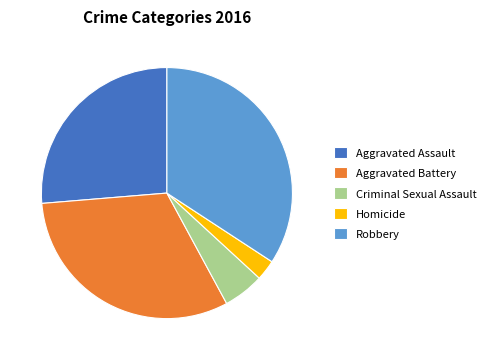

True or false: Robbery accounts for 34% of the total.

True